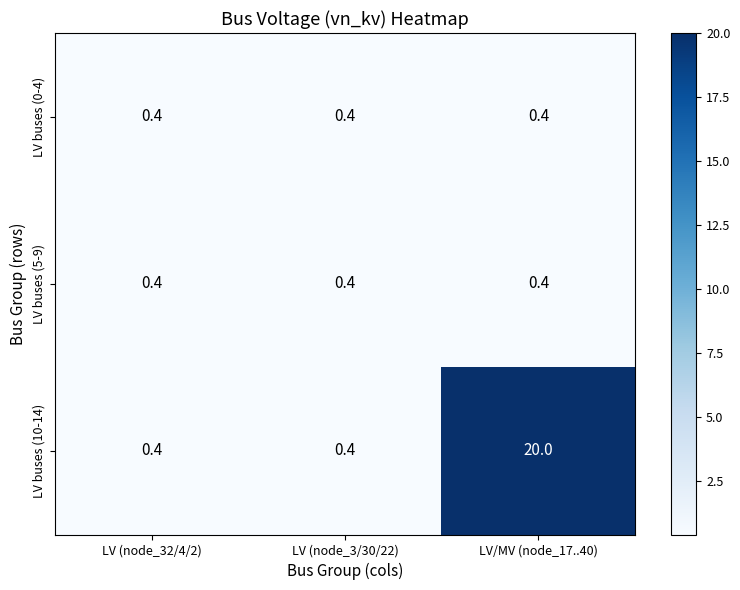

Reading left to right, list all the values displayed in this chart.

LV buses (0-4): LV (node_32/4/2)=0.4	LV (node_3/30/22)=0.4	LV/MV (node_17..40)=0.4
LV buses (5-9): LV (node_32/4/2)=0.4	LV (node_3/30/22)=0.4	LV/MV (node_17..40)=0.4
LV buses (10-14): LV (node_32/4/2)=0.4	LV (node_3/30/22)=0.4	LV/MV (node_17..40)=20.0